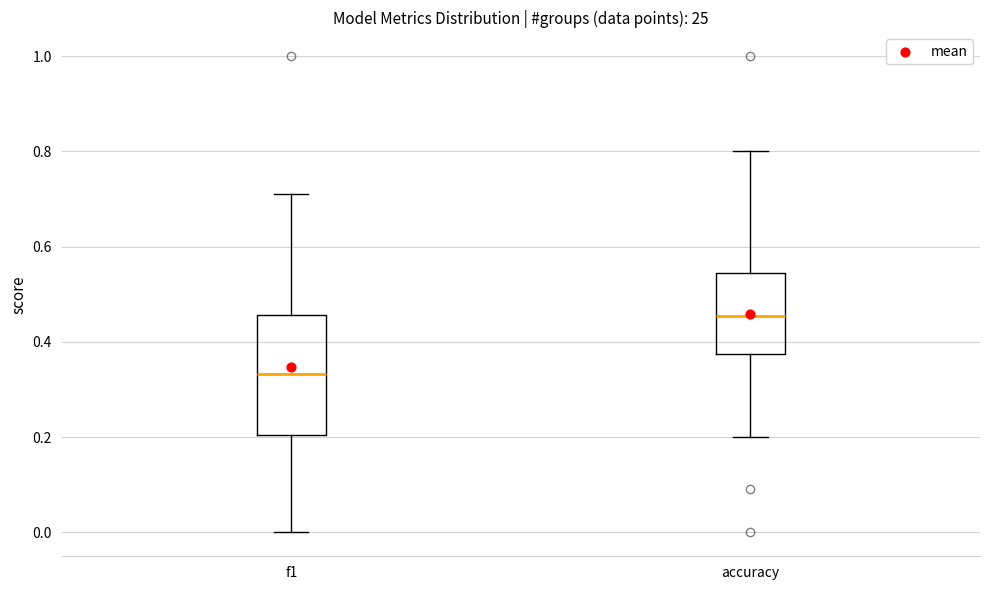

Reading left to right, transcribe this box plot: for each box, give where its median line is, the range the box spans, and where its two whiskers end, as read against the y-axis. The values are not printed on the chart, so give them approximately, as read against the axis.

f1: median 0.34, box 0.20 to 0.46, whiskers 0.00 to 0.72
accuracy: median 0.46, box 0.38 to 0.54, whiskers 0.20 to 0.80